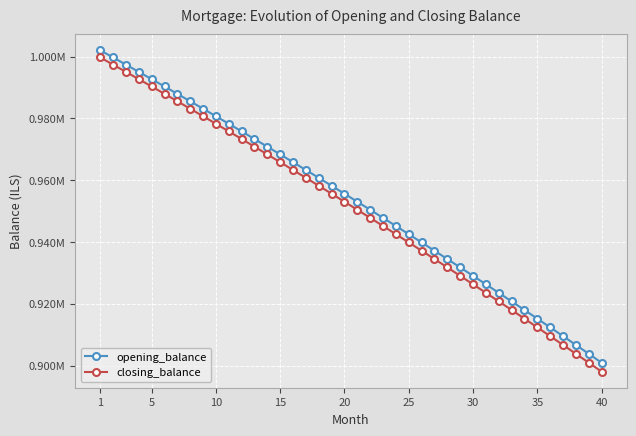

What is the difference between the maximum and second lowest values in the opening_balance series?

98291.4